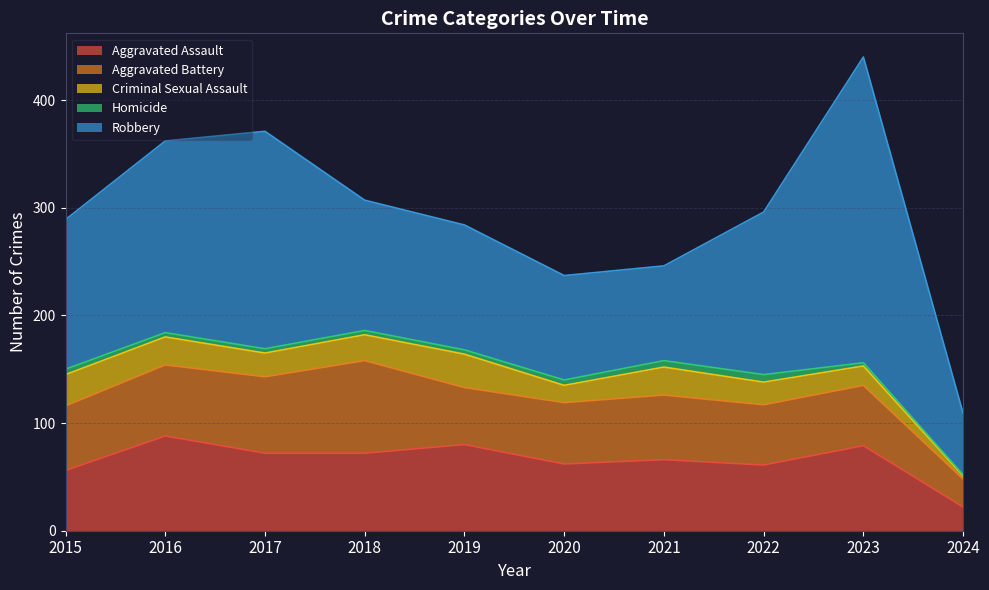

Where is Criminal Sexual Assault nearest to the value 17?

2020